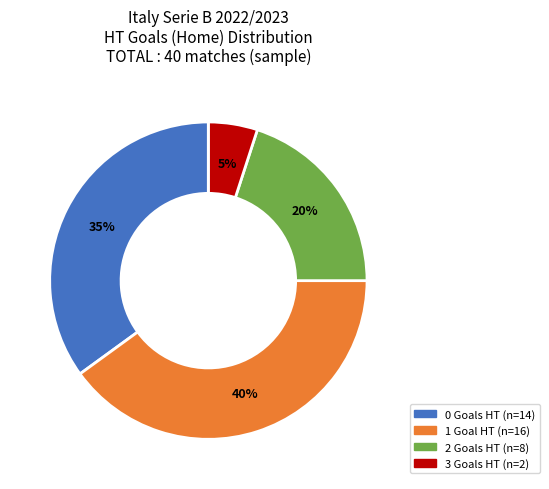

To the nearest percent, what is the difference between the largest and smallest slice percentages?

40%